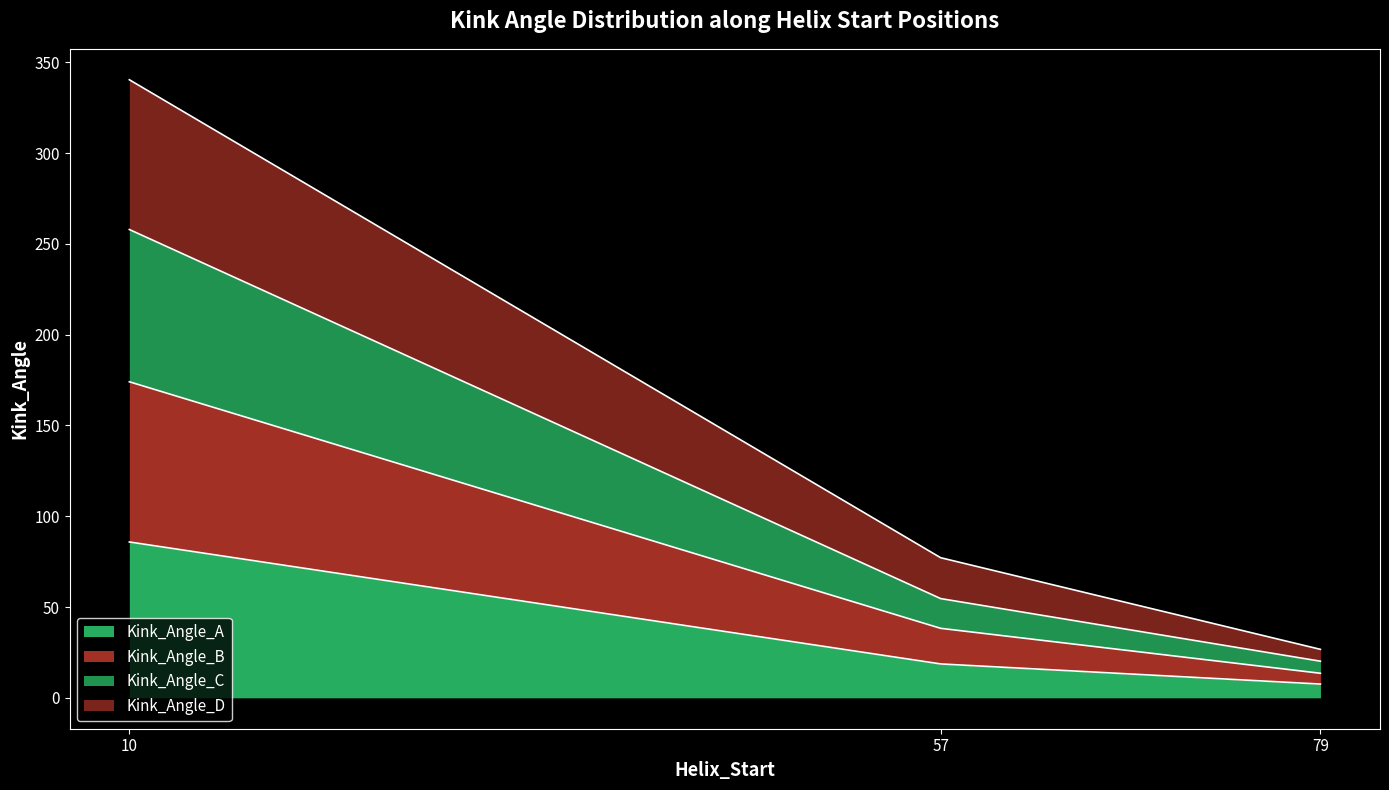

Which series has the widest spread of values?

Kink_Angle_B